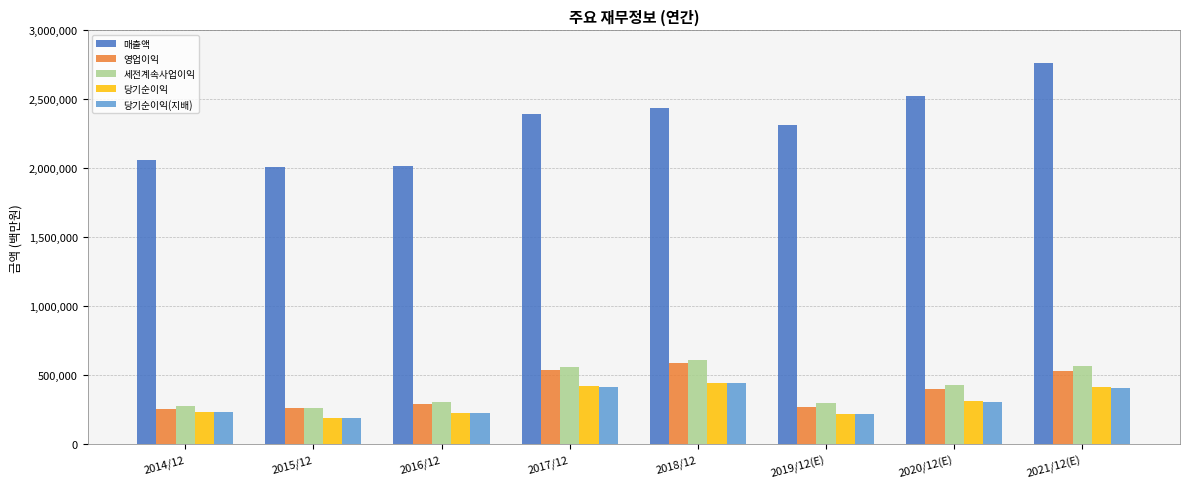

At how many categories does at least one series exceed 1082636?

8